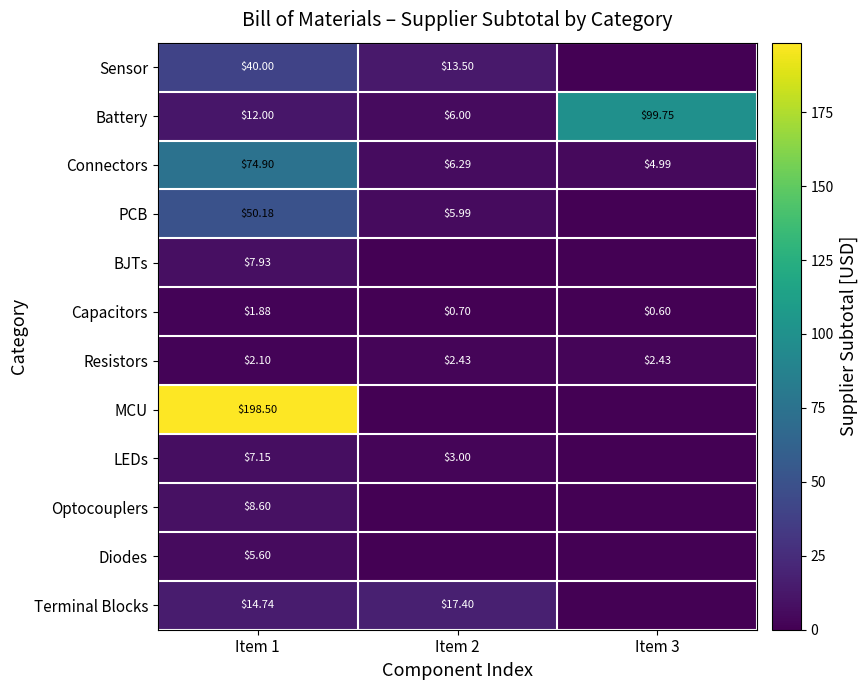

Between Item 3 and Item 2, which is larger?

Item 2